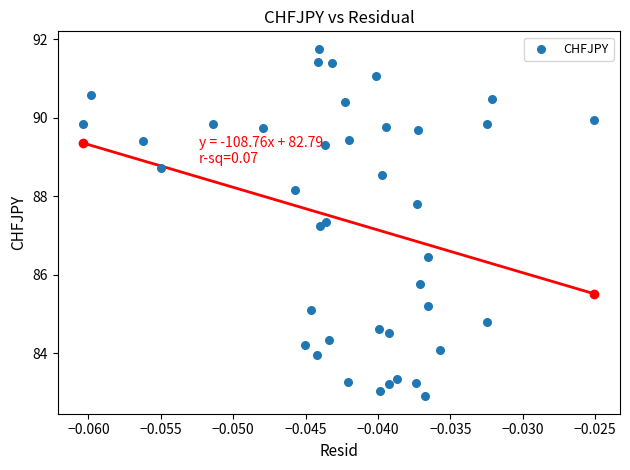

What is the range of Y values (max minus min)?

8.9